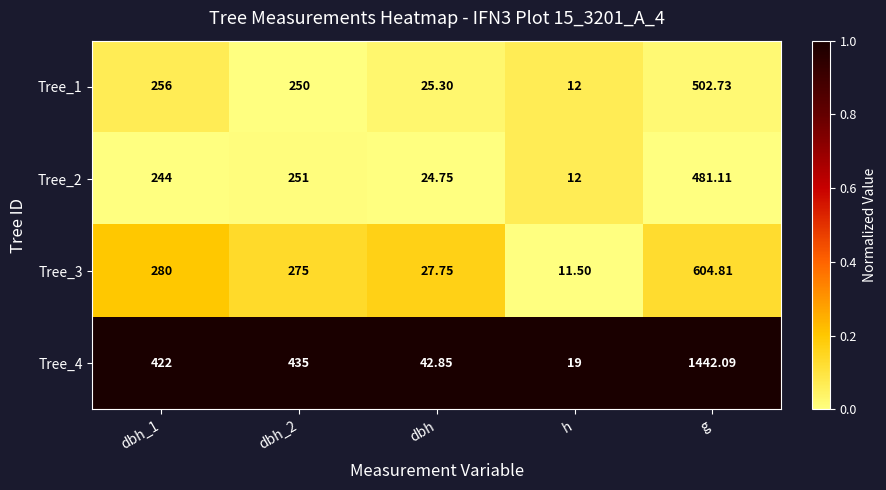

Which series has the largest range (max minus min)?

Tree_4